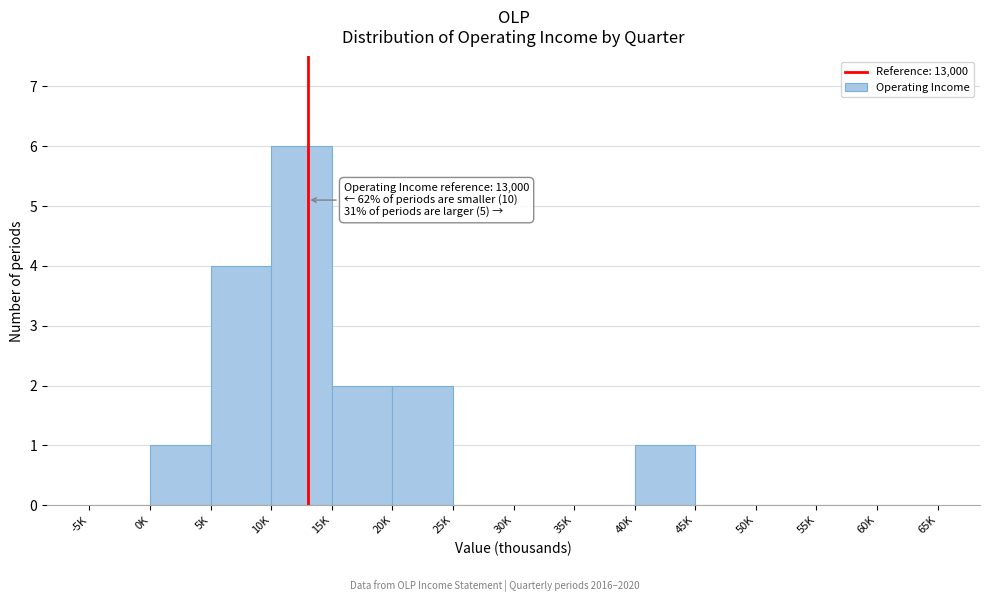

Reading left to right, transcribe all the data shown in this chart.

-5K=0	0K=1	5K=4	10K=6	15K=2	20K=2	25K=0	30K=0	35K=0	40K=1	45K=0	50K=0	55K=0	60K=0